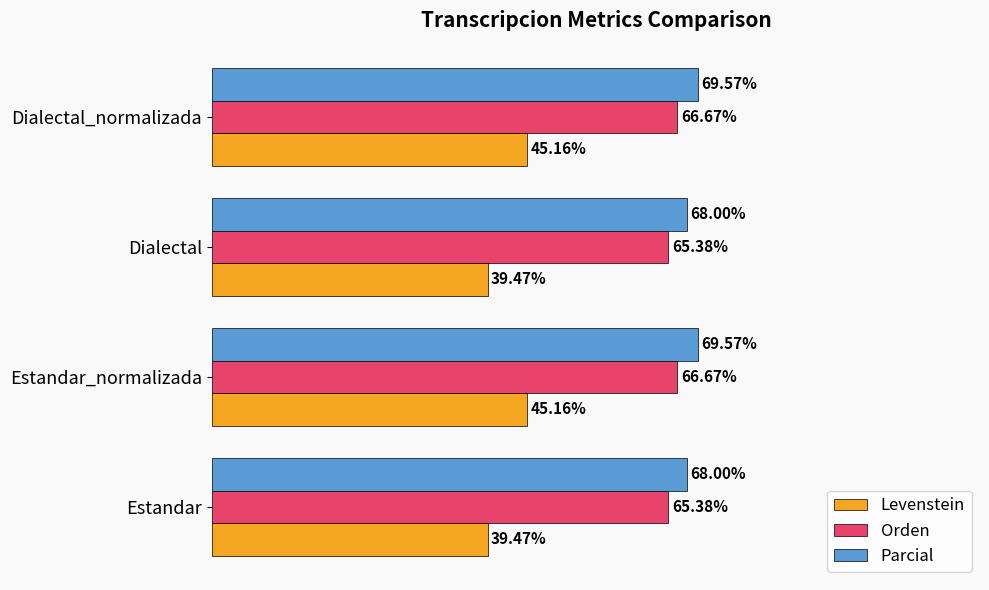

At Dialectal, list the series in order from smallest to largest.

Levenstein, Orden, Parcial